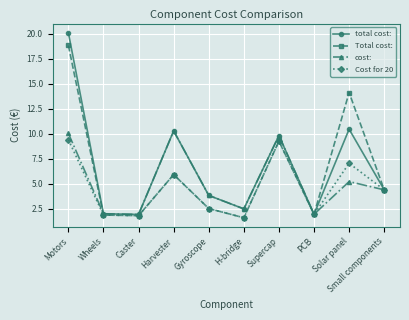

In cost:, how many points are higher than both neighbors (excluding endpoints)?

3